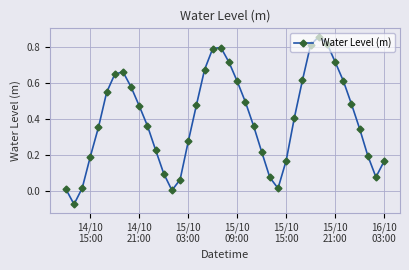

How many series are shown in this chart?

1